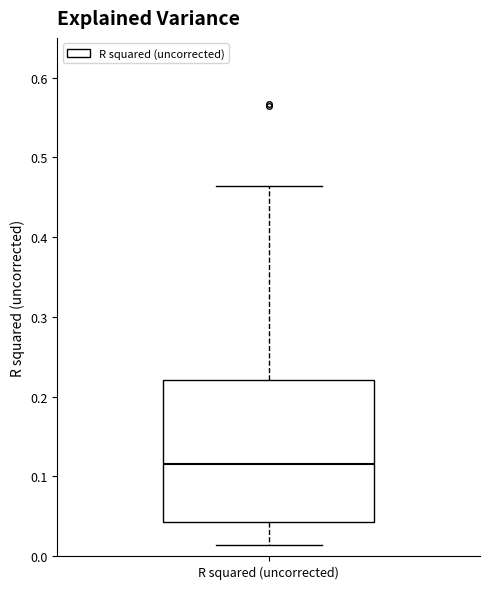

Read this box plot against the y-axis: the position of the median line, the range covered by the box, and the ends of both whiskers. The values are not printed on the chart, so give them approximately, as read against the axis.

median 0.12, box 0.04 to 0.22, whiskers 0.01 to 0.46